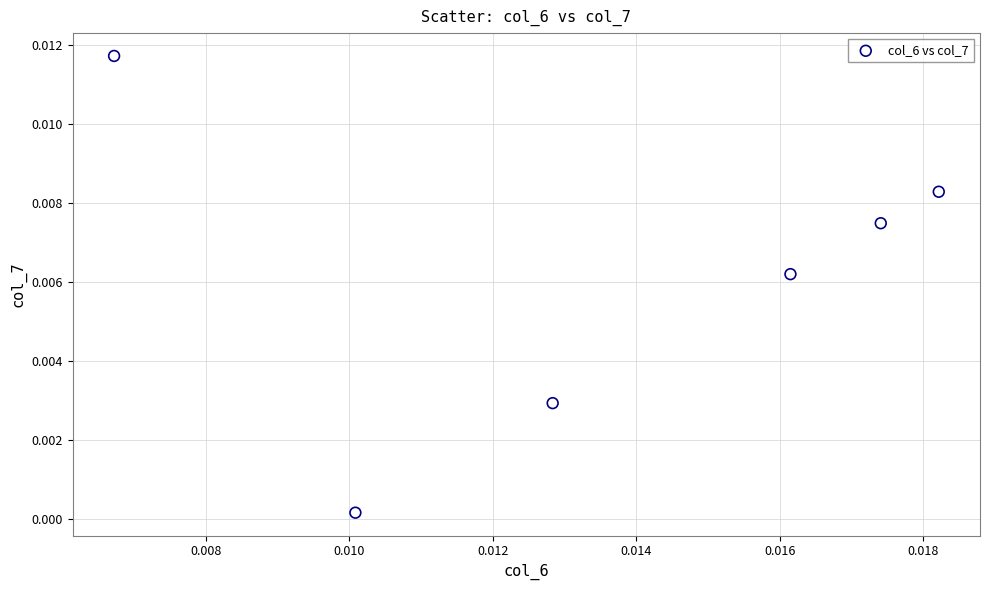

How many data points are displayed?

6